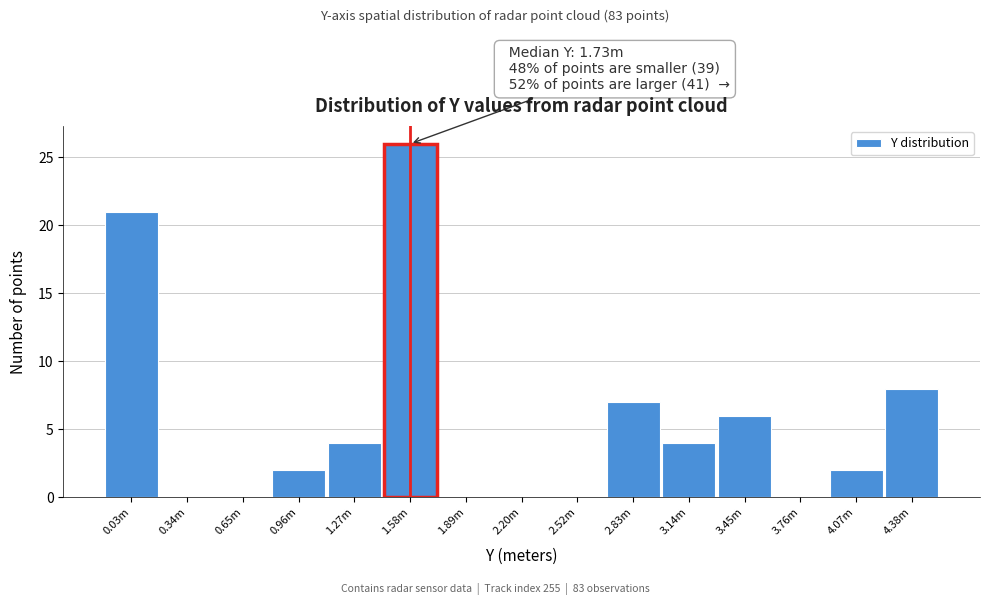

Reading right to left, transcribe all the data shown in this chart.

4.38m=8	4.07m=2	3.76m=0	3.45m=6	3.14m=4	2.83m=7	2.52m=0	2.20m=0	1.89m=0	1.58m=26	1.27m=4	0.96m=2	0.65m=0	0.34m=0	0.03m=21